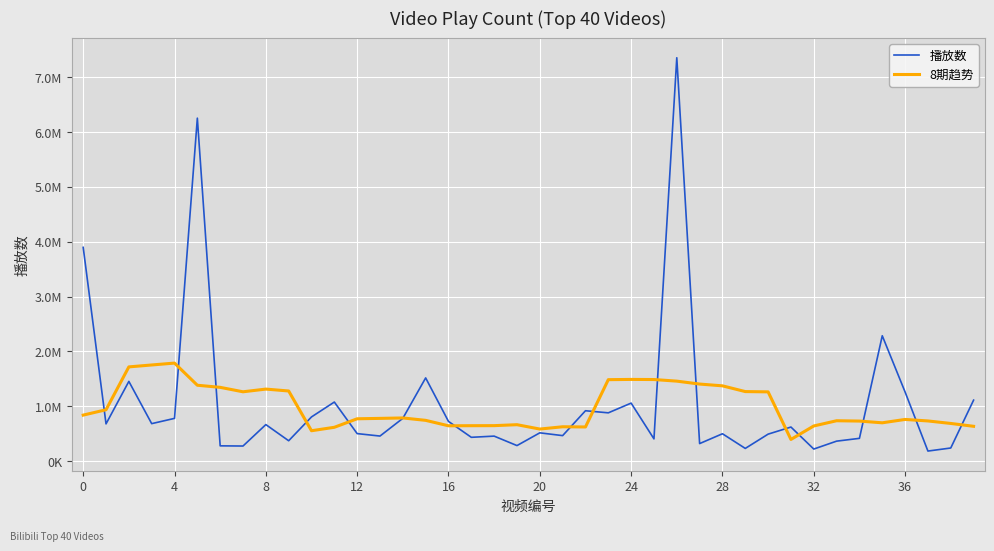

Rank the series by their maximum value, from highest to lowest.

播放数, 8期趋势